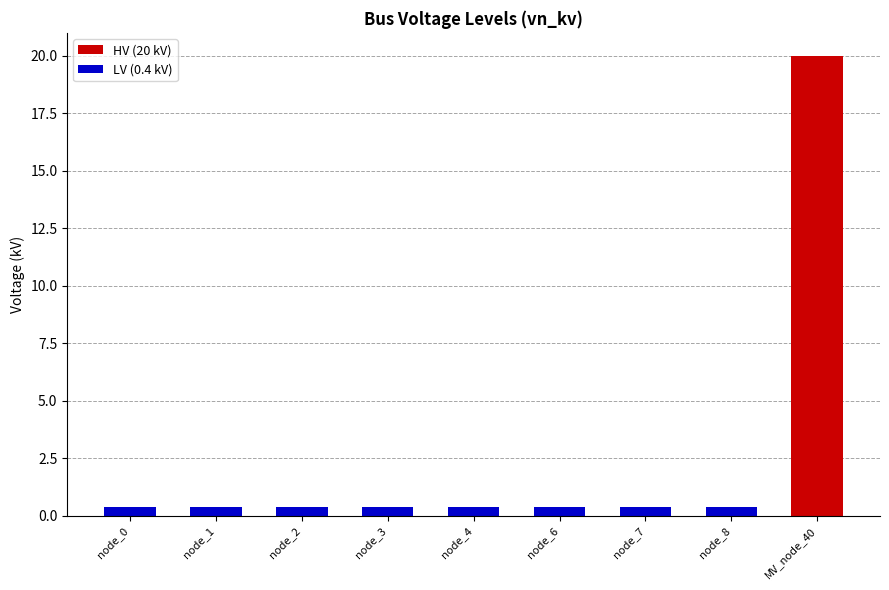

Reading left to right, list all the values displayed in this chart.

0.4	0.4	0.4	0.4	0.4	0.4	0.4	0.4	20.0